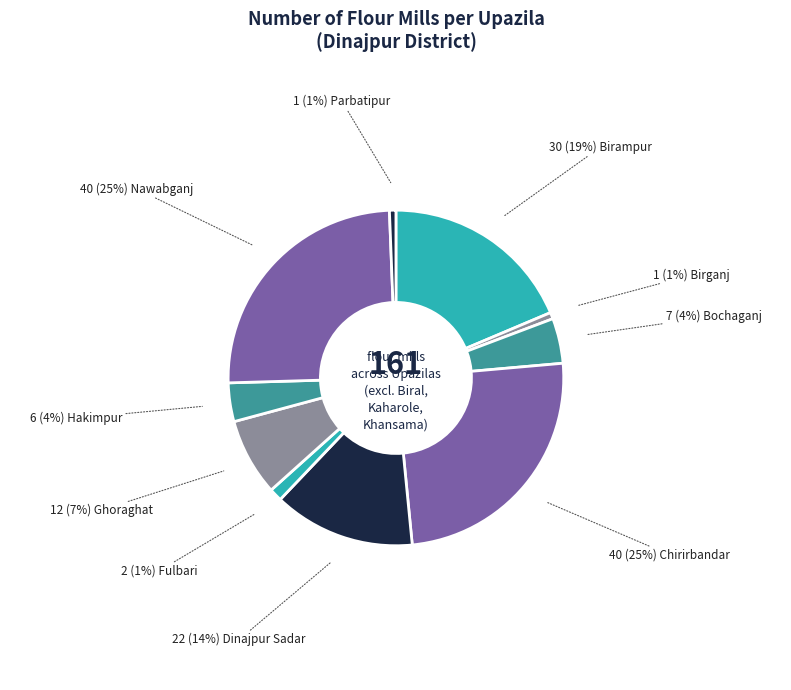

How many slices are in this pie chart?

10